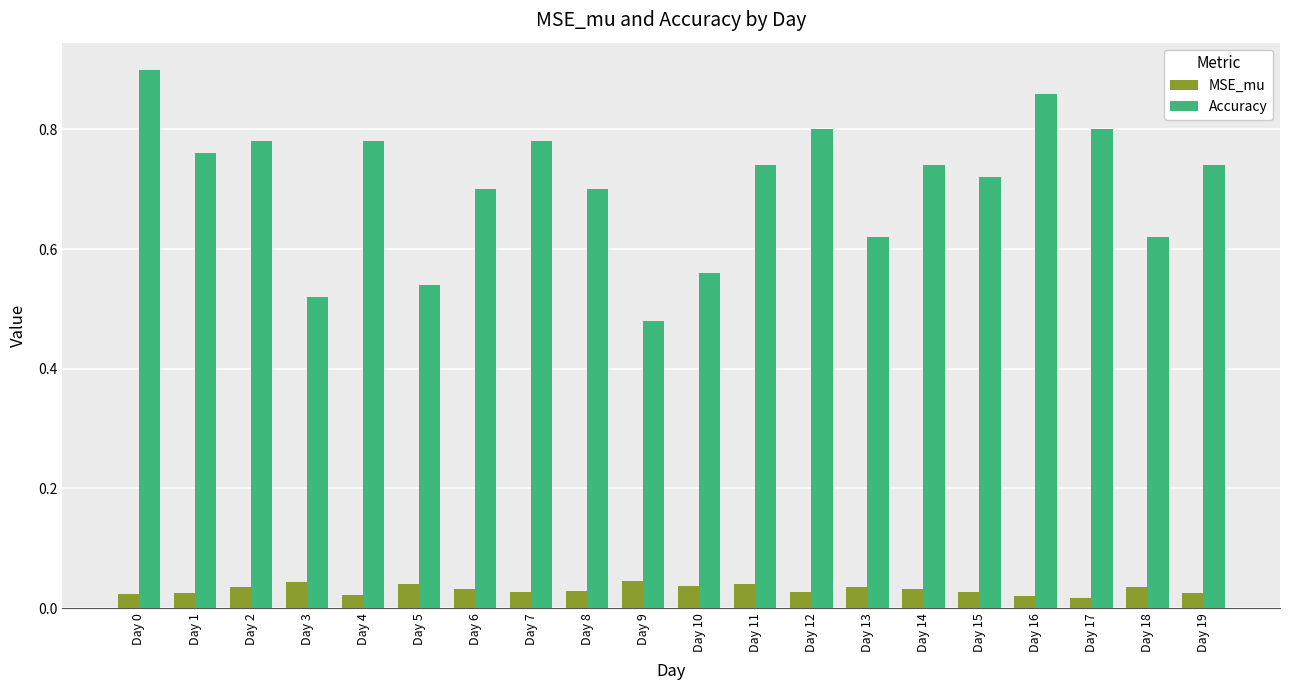

Which category has the lowest value in the Accuracy series?

Day 9